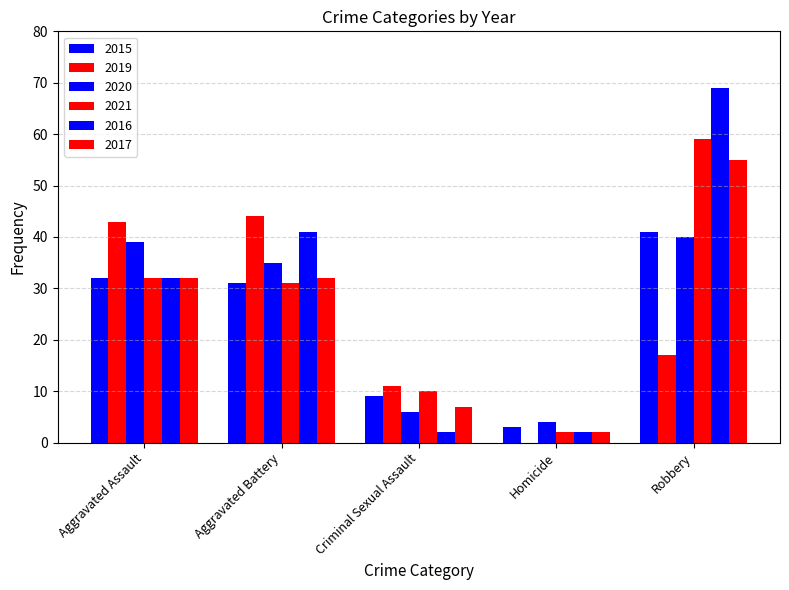

What is the sum of all 2016 values?

146